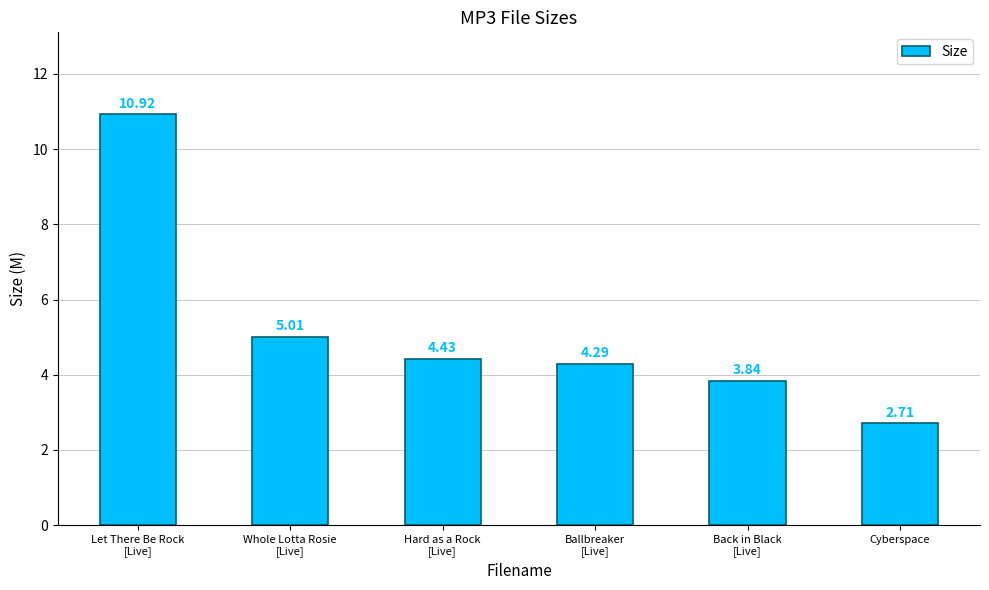

Is it true that the value at Back in Black
[Live] is 5.5?

False